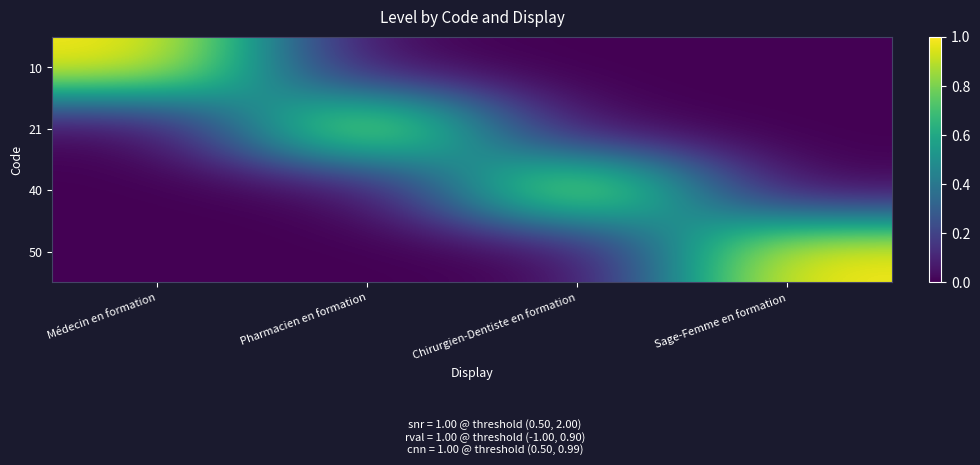

At how many categories does at least one series exceed 0?

4